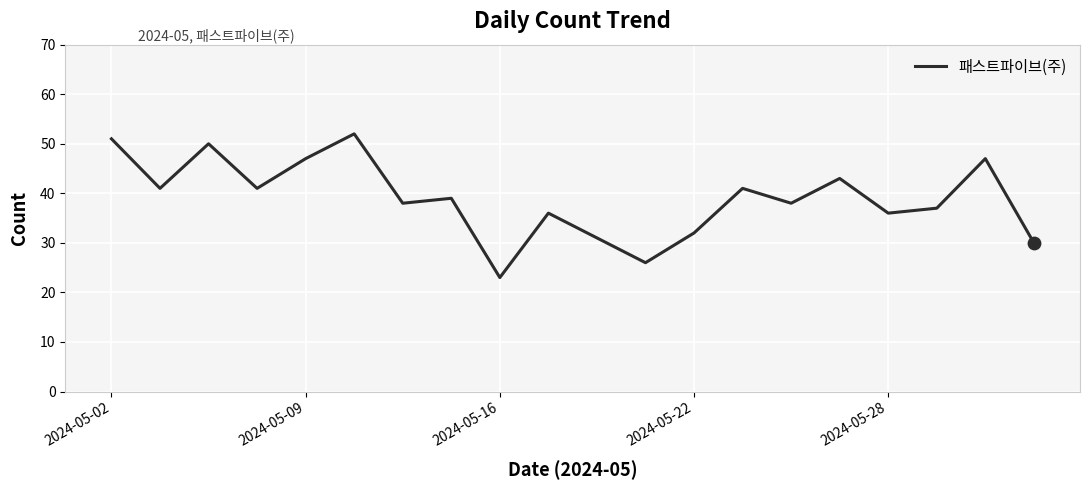

What is the smallest value displayed?

23